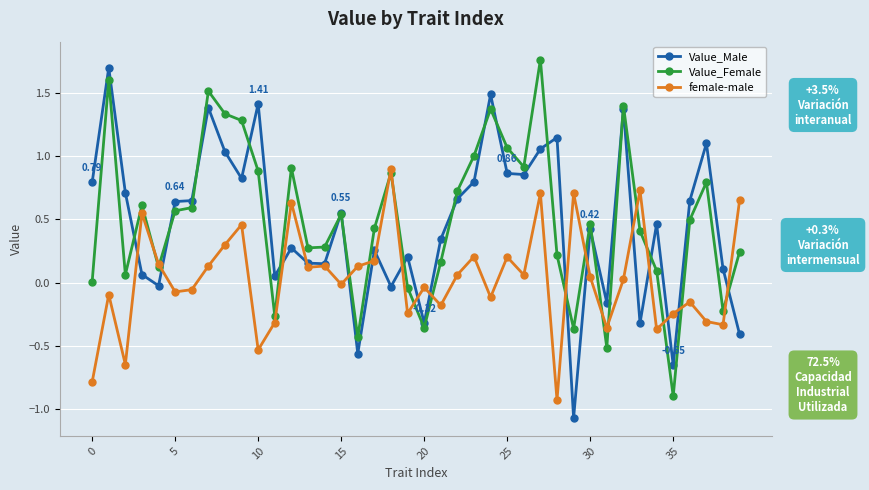

True or false: female-male has more than 0 interior local peaks.

True